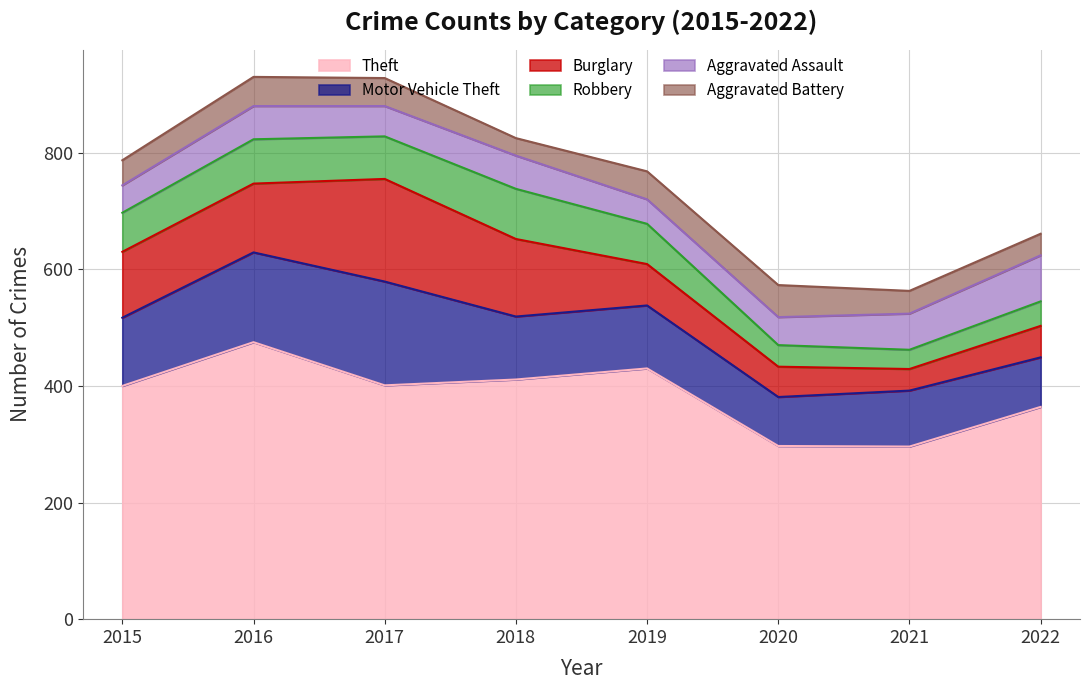

Which series ends up on top after the final intersection of Aggravated Battery and Aggravated Assault?

Aggravated Assault